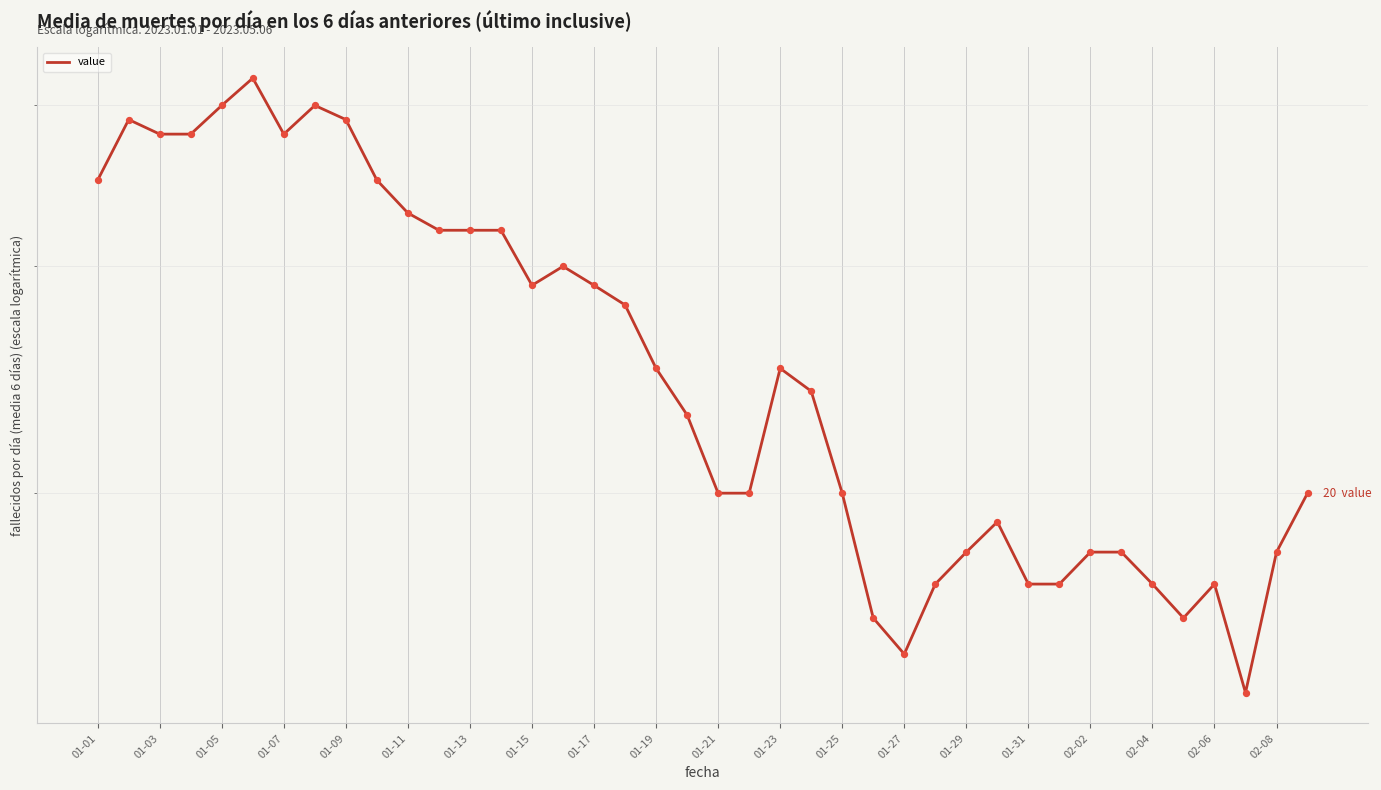

Between 24 and 01-03, which is larger?

01-03